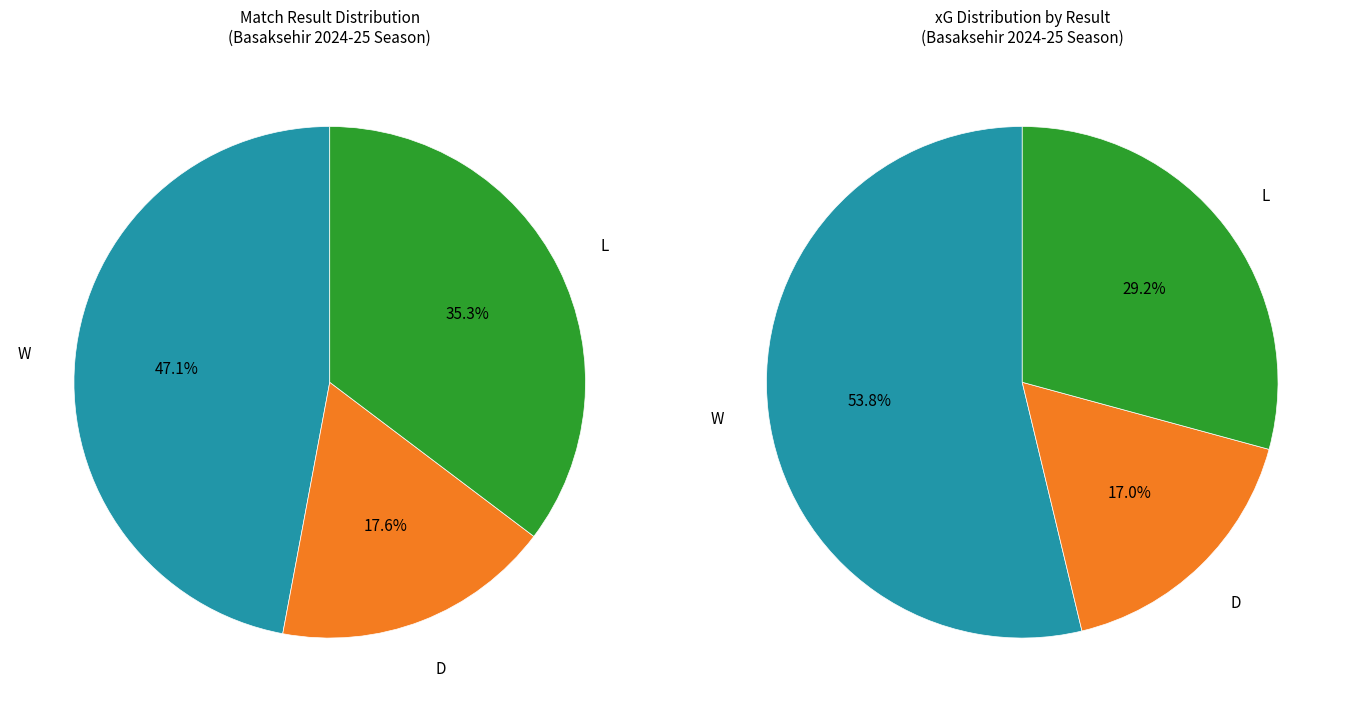

Is there a majority slice in this chart?

No